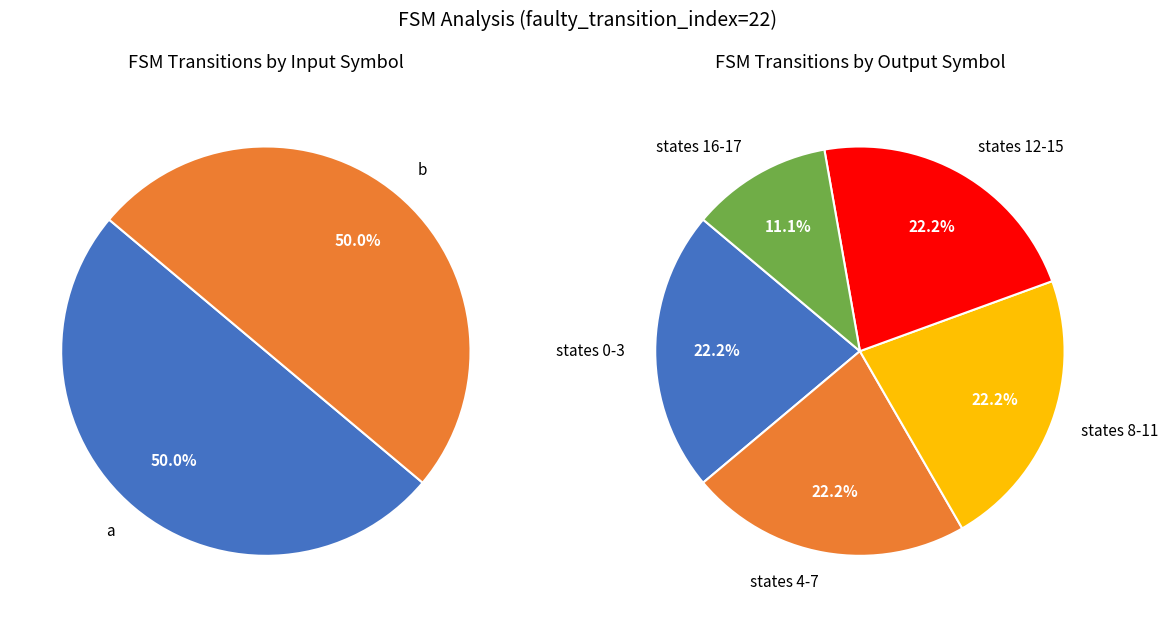

Does 4->55 a represent more than half of the total?

No